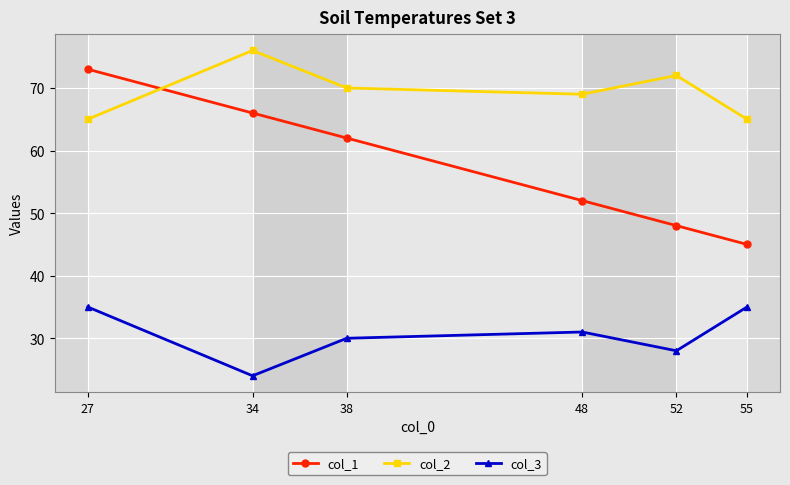

True or false: col_1 and col_3 intersect in this chart.

False